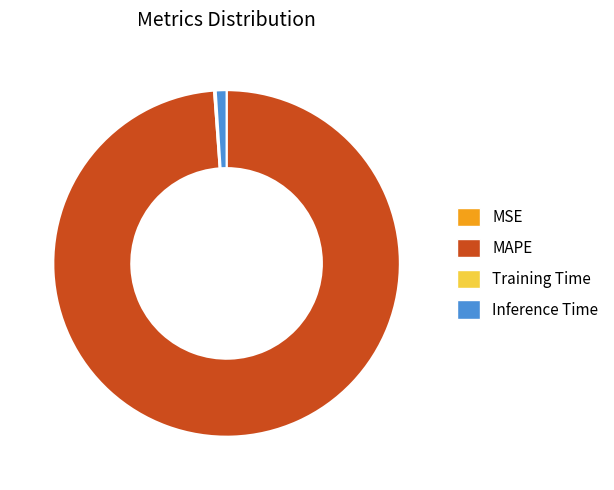

What is the largest slice in the pie chart?

MAPE